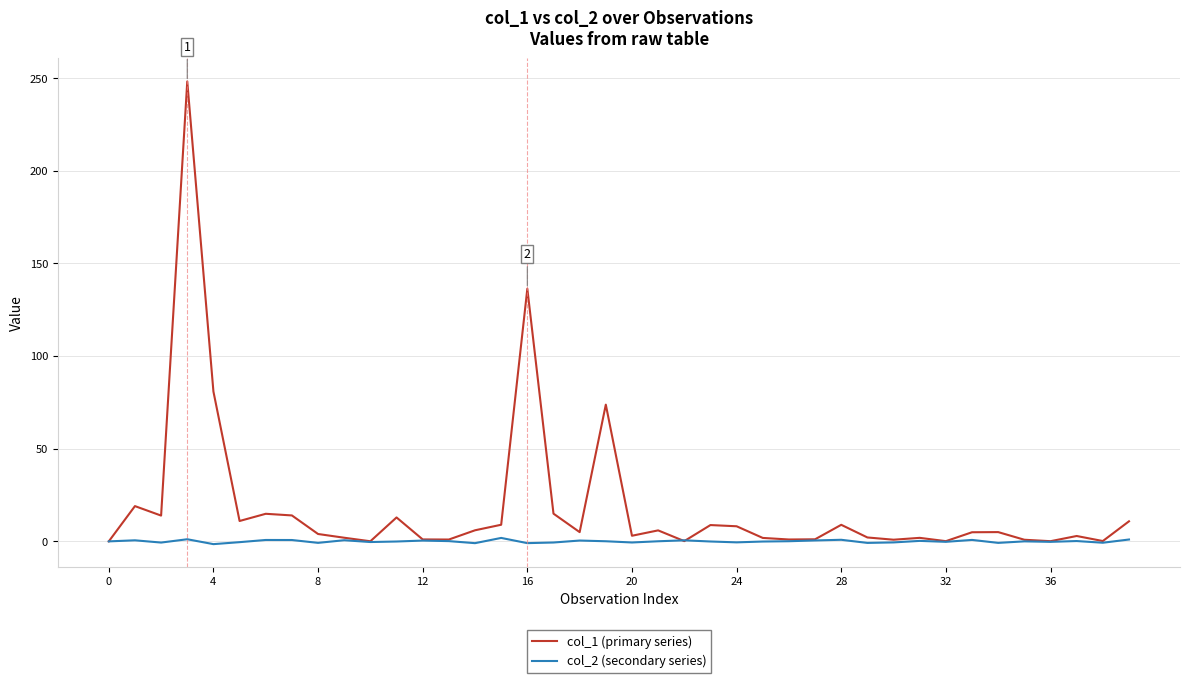

List the series in order of their overall mean, lowest first.

col_2 (secondary series), col_1 (primary series)